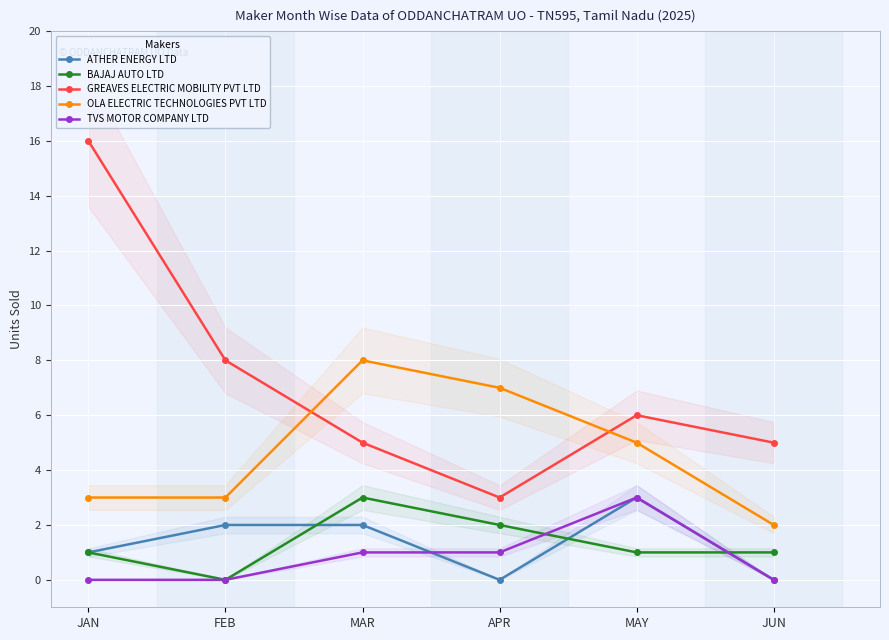

What is the maximum value shown in the chart?

16